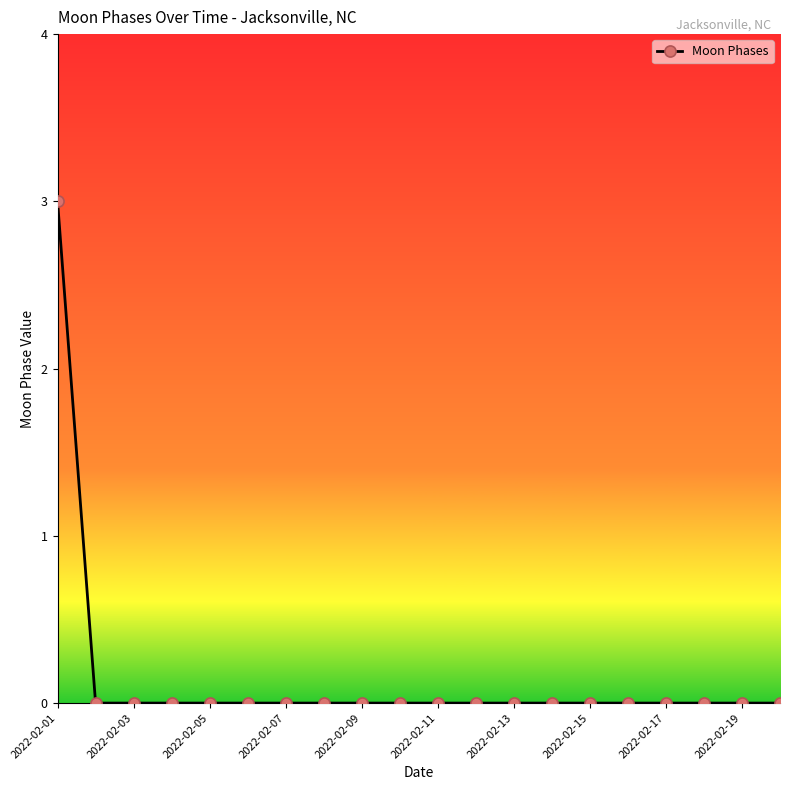

What is the maximum value shown in the chart?

3